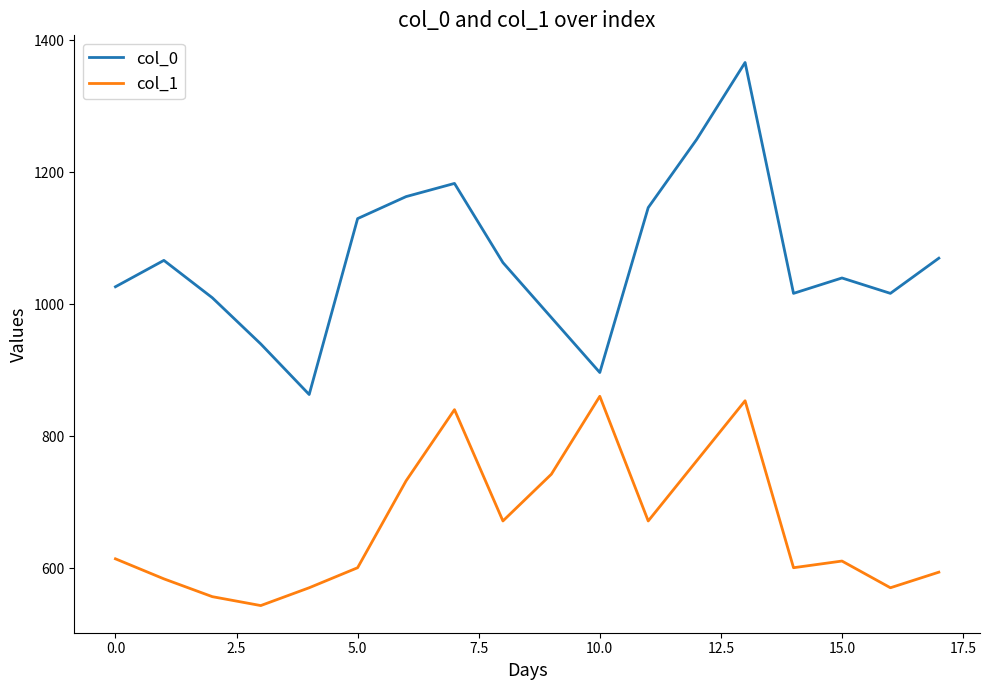

True or false: col_1 and col_0 intersect in this chart.

False